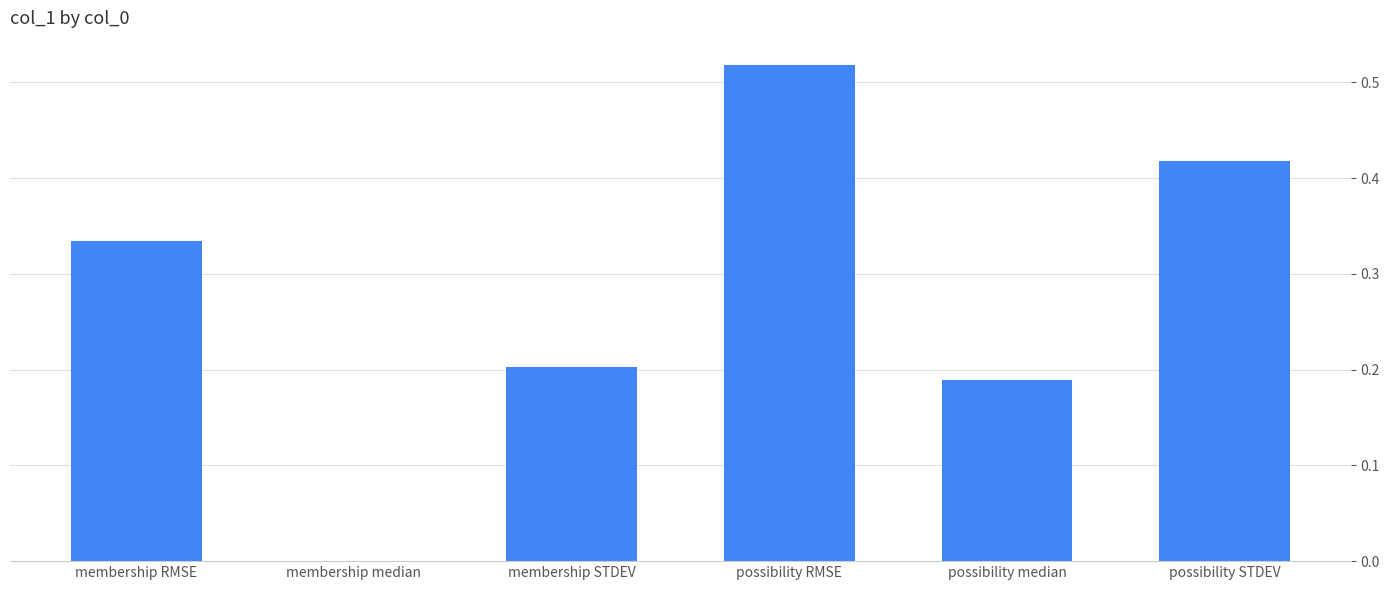

Which label corresponds to the largest value in the chart?

possibility RMSE